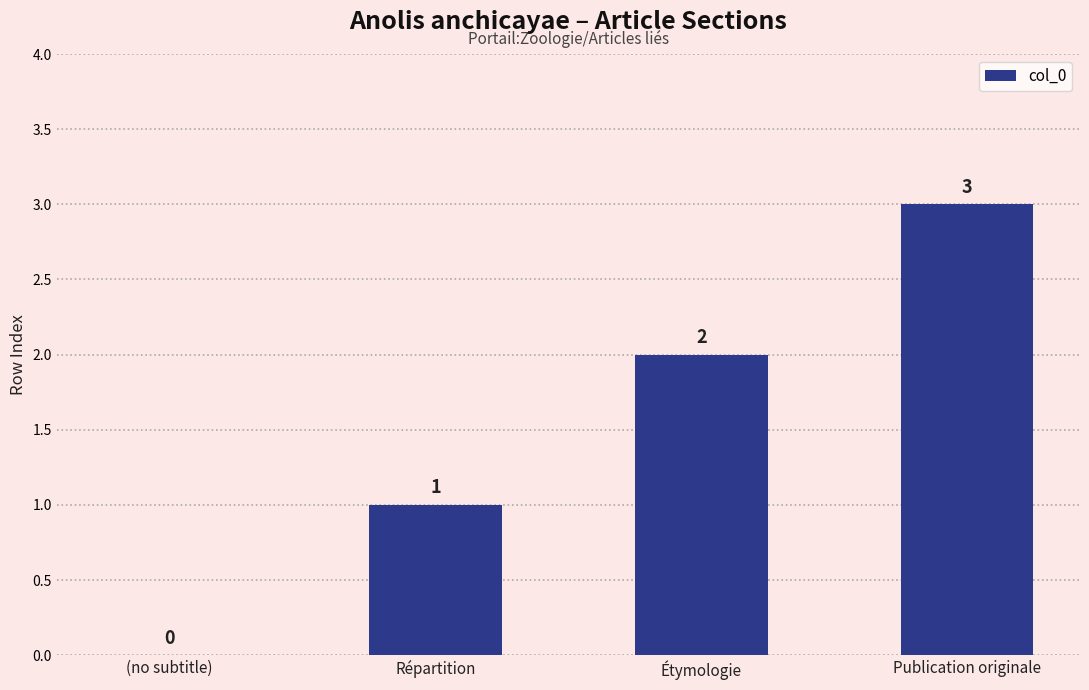

At which label is the value closest to 1?

Répartition